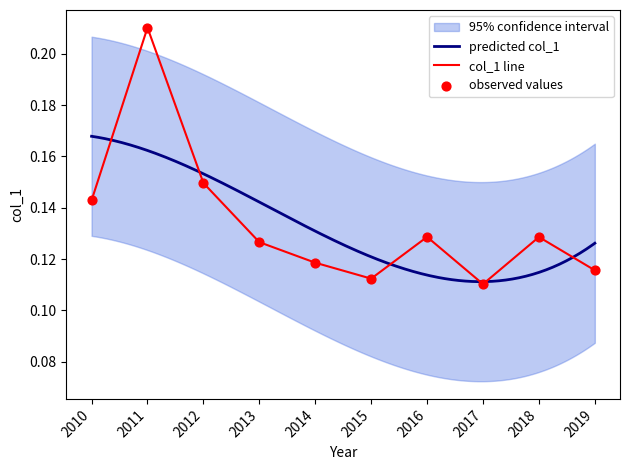

True or false: col_1 line has a value of 0.2 at 2014.

False